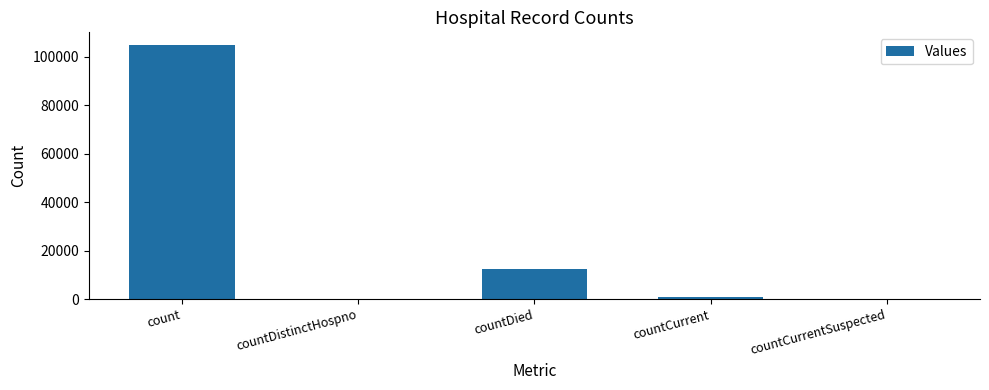

How many categories are shown in the chart?

5